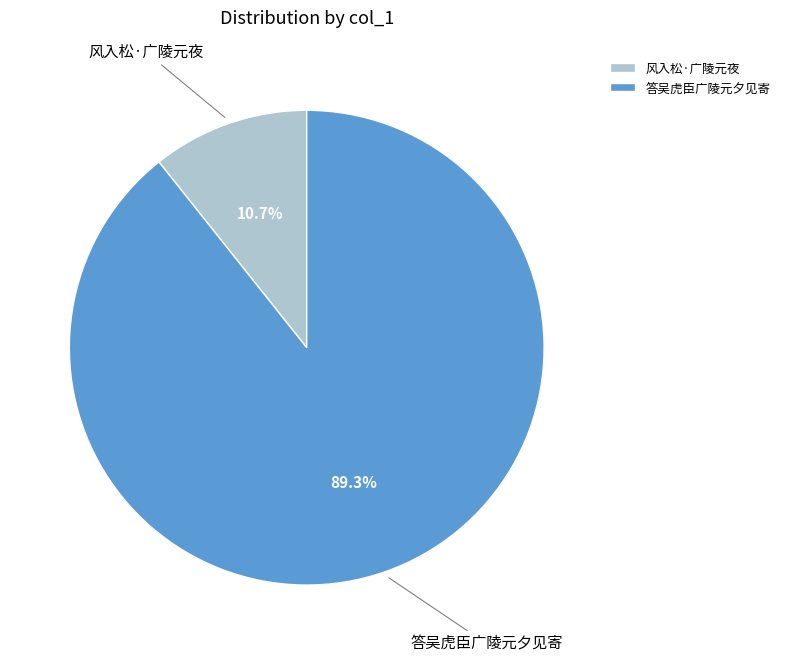

What percentage is the 答吴虎臣广陵元夕见寄 slice, to the nearest percent?

89%